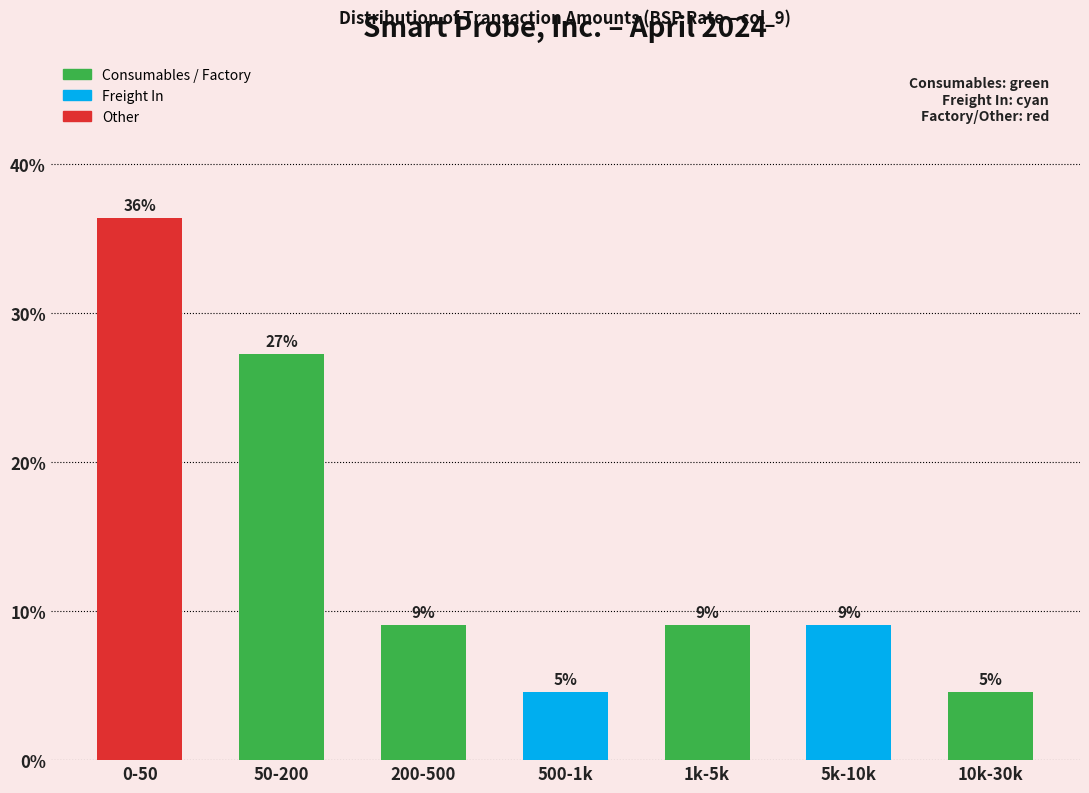

Are the bars horizontal?

No